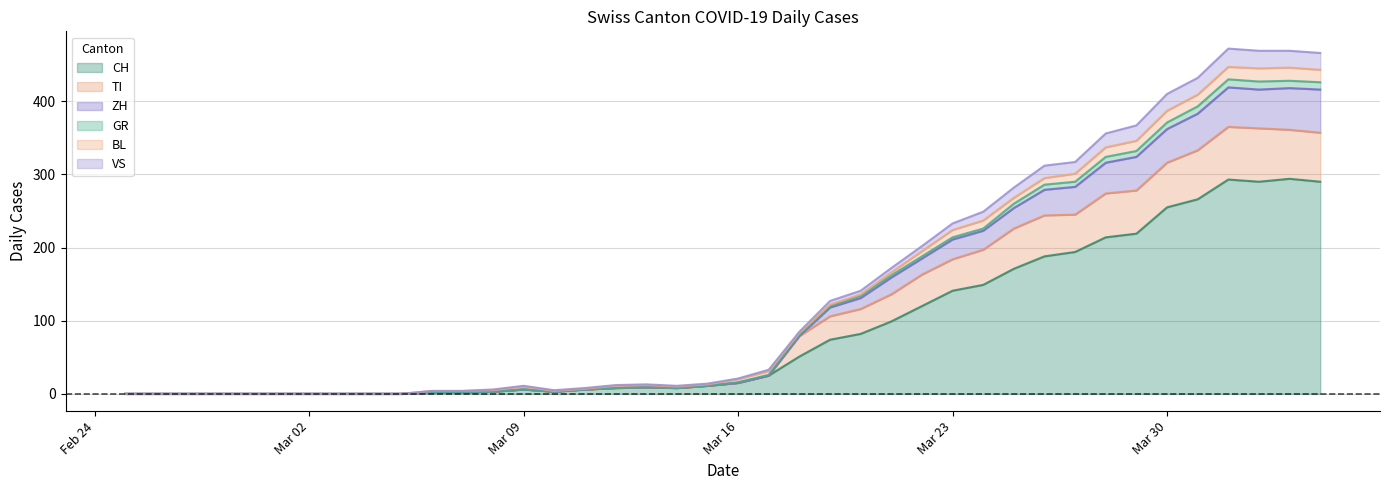

How many values in the ZH series are below 21?

20